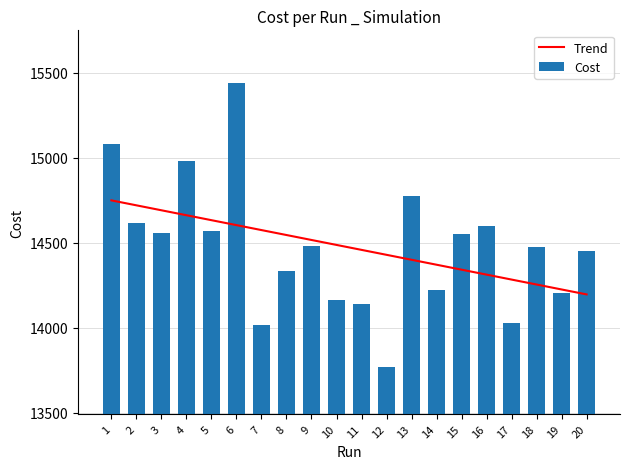

What is the minimum value shown in the chart?

13770.0